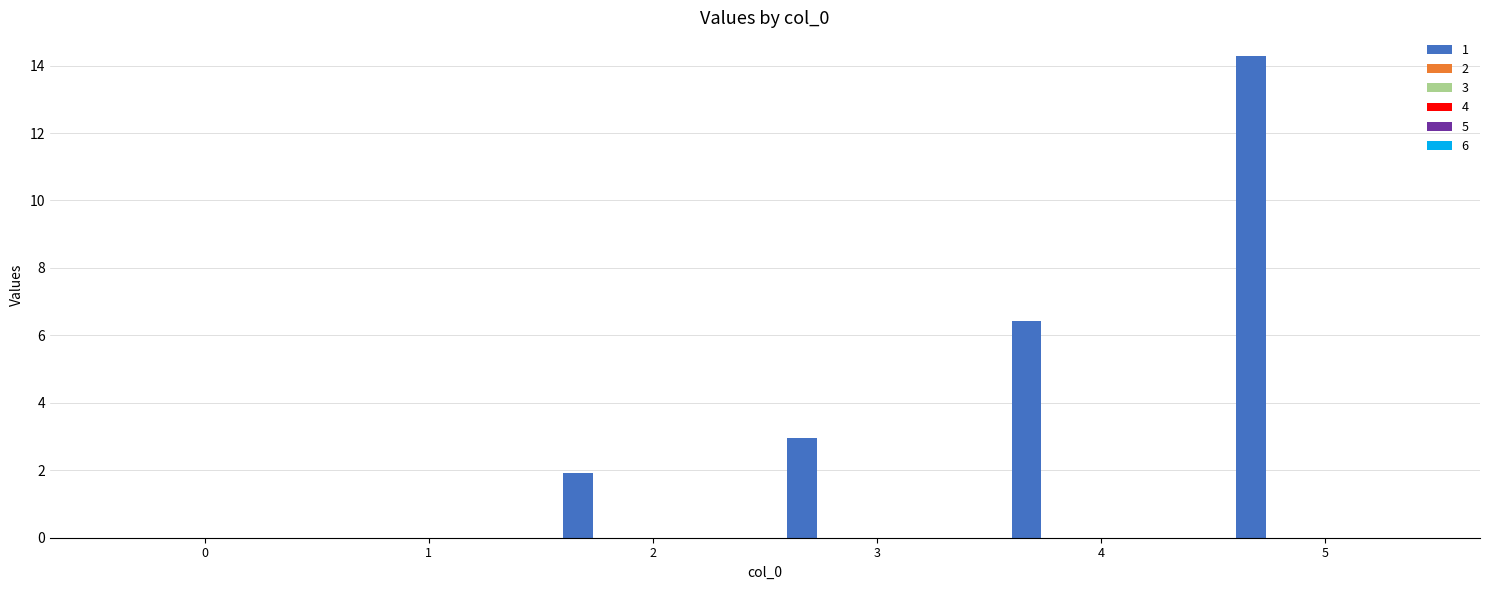

What is the sum of all values?

25.6